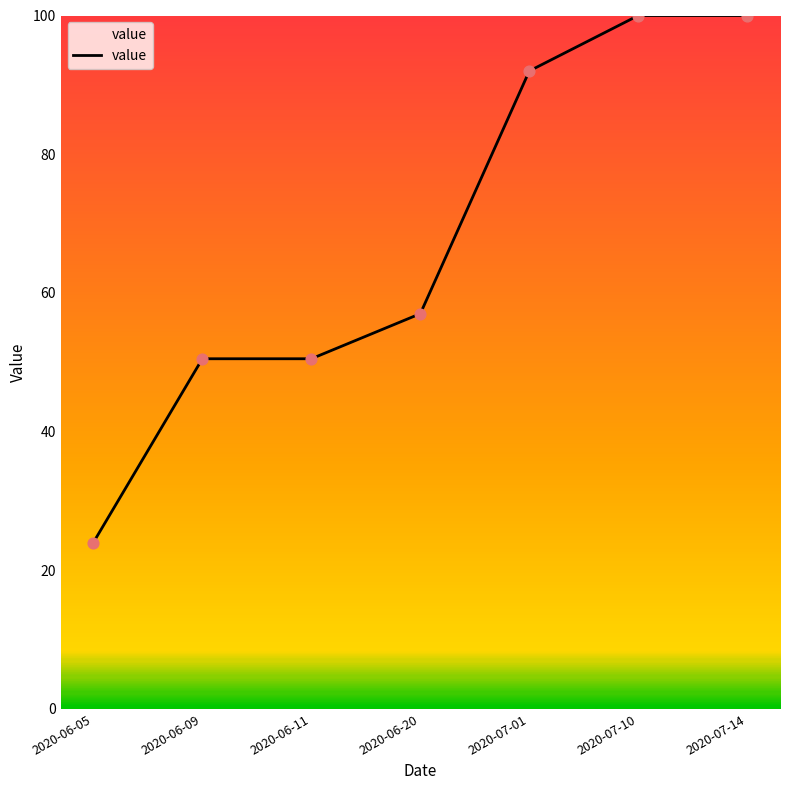

What is the change in value from 2020-06-05 to 2020-07-14?

+76.0